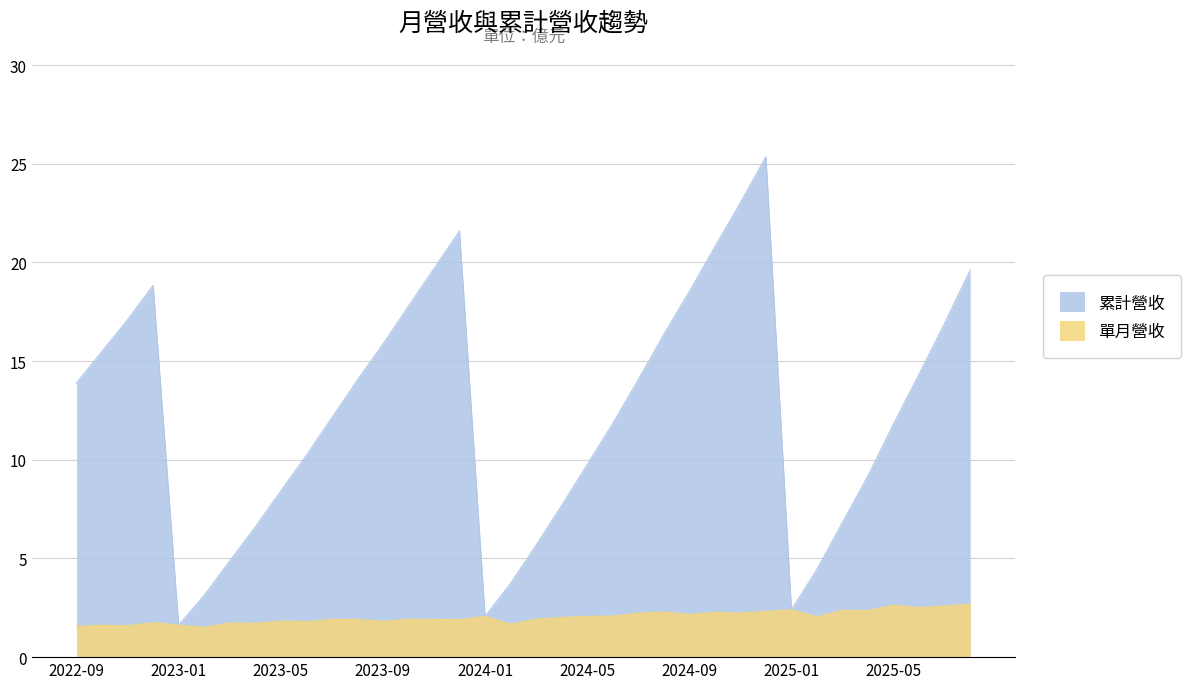

Where is the first local minimum for 單月營收?

2022-11